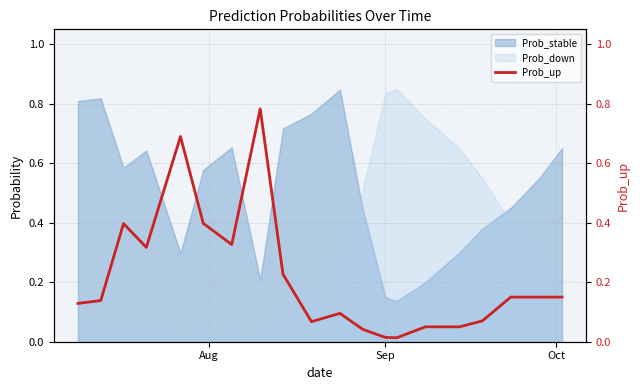

Which series ends up on top after the final intersection of Prob_stable and Prob_down?

Prob_stable